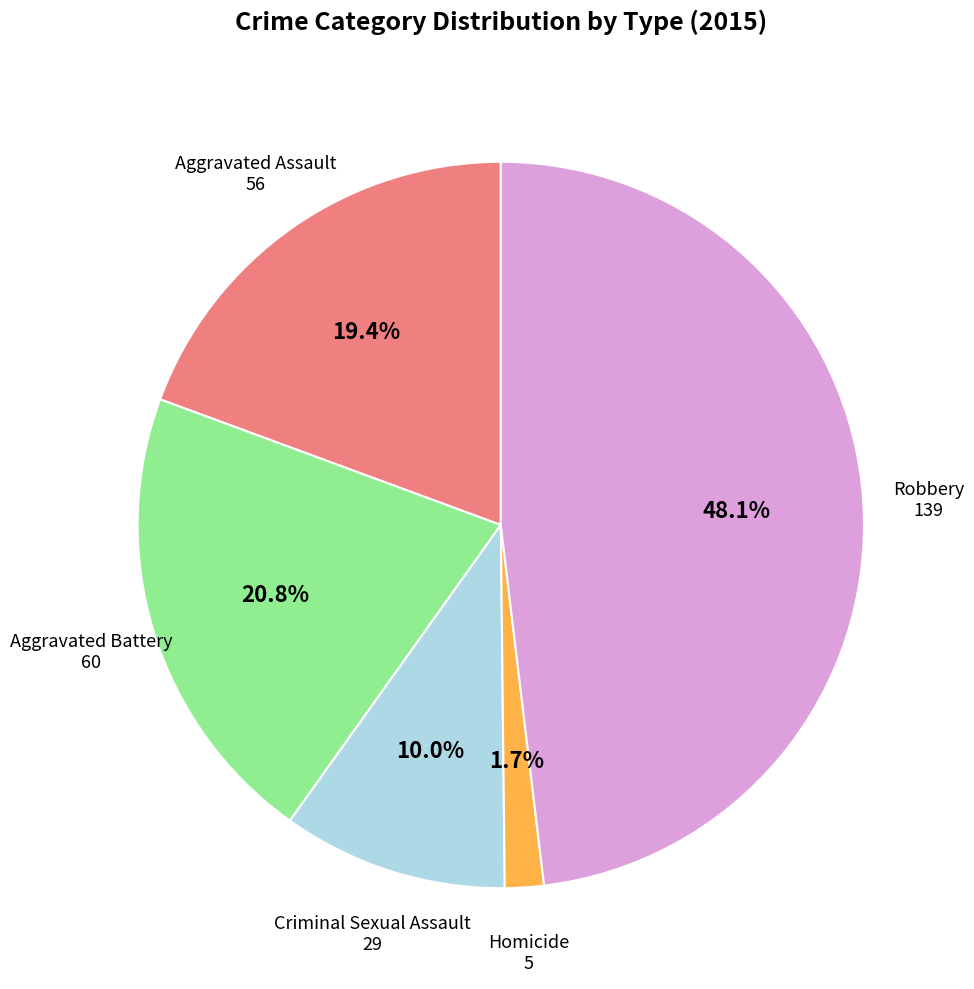

Does any single category account for the majority?

No